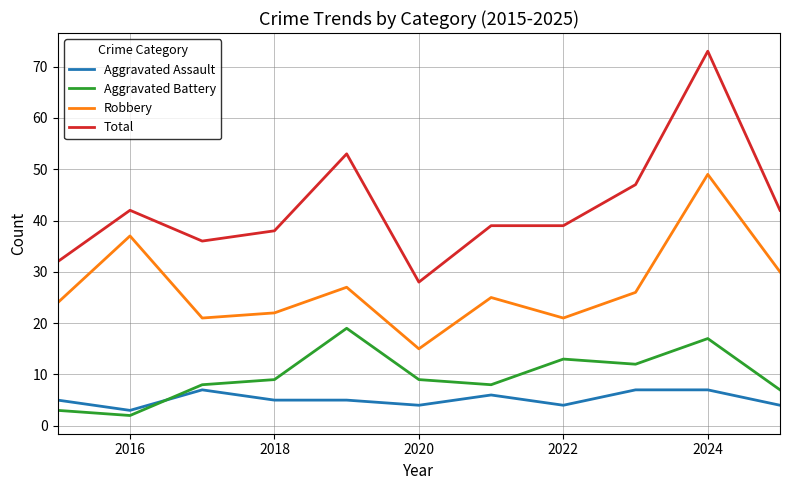

Rank the series by their maximum value, from lowest to highest.

Aggravated Assault, Aggravated Battery, Robbery, Total